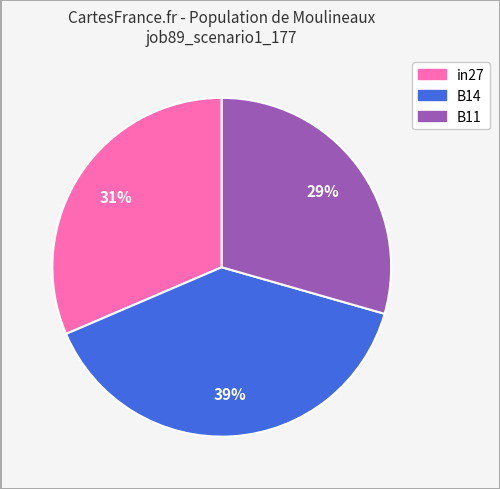

The B14 slice represents 39% of the pie. True or false?

True